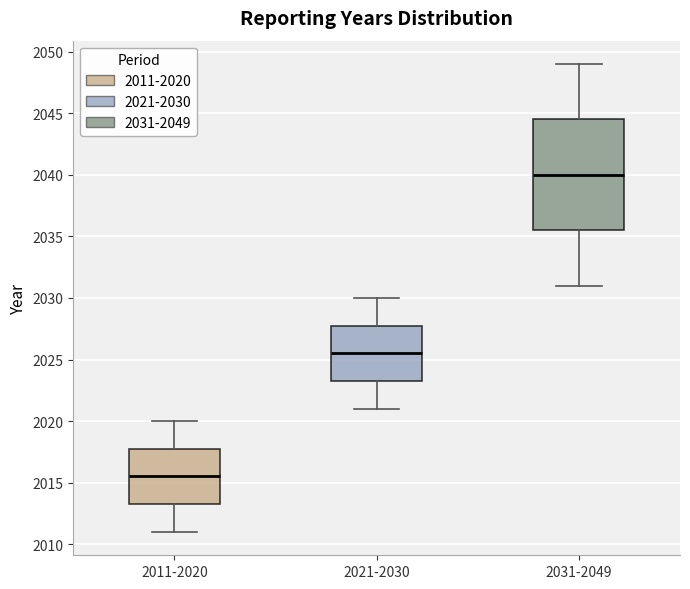

Reading left to right, transcribe this box plot: for each box, give where its median line is, the range the box spans, and where its two whiskers end, as read against the y-axis. The values are not printed on the chart, so give them approximately, as read against the axis.

2011-2020: median 2015.5, box 2013.5 to 2018.0, whiskers 2011.0 to 2020.0
2021-2030: median 2025.5, box 2023.5 to 2028.0, whiskers 2021.0 to 2030.0
2031-2049: median 2040.0, box 2035.5 to 2044.5, whiskers 2031.0 to 2049.0